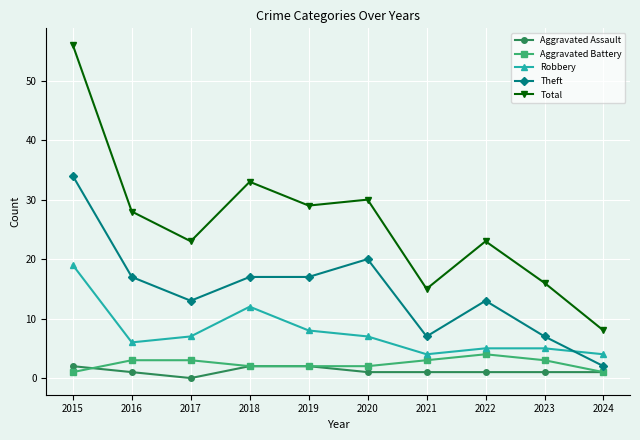

Which series has the largest range (max minus min)?

Total